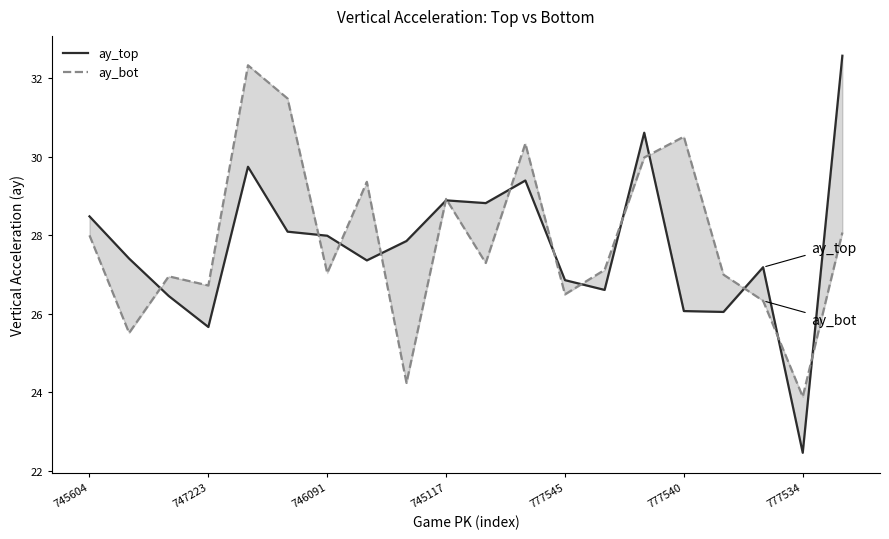

What is the value of the ay_top point at the 8th from the left?

27.4